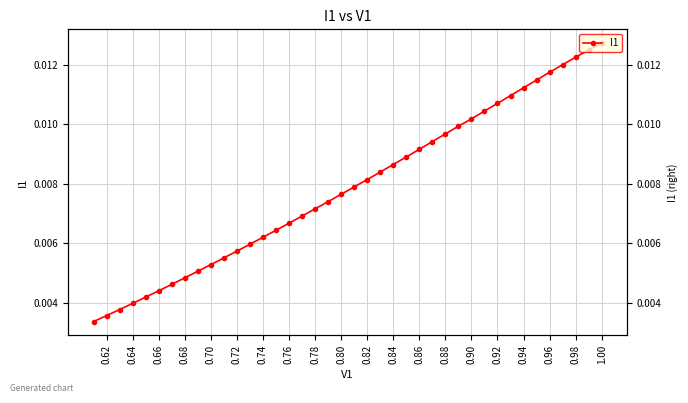

How many data points does each series have?

40